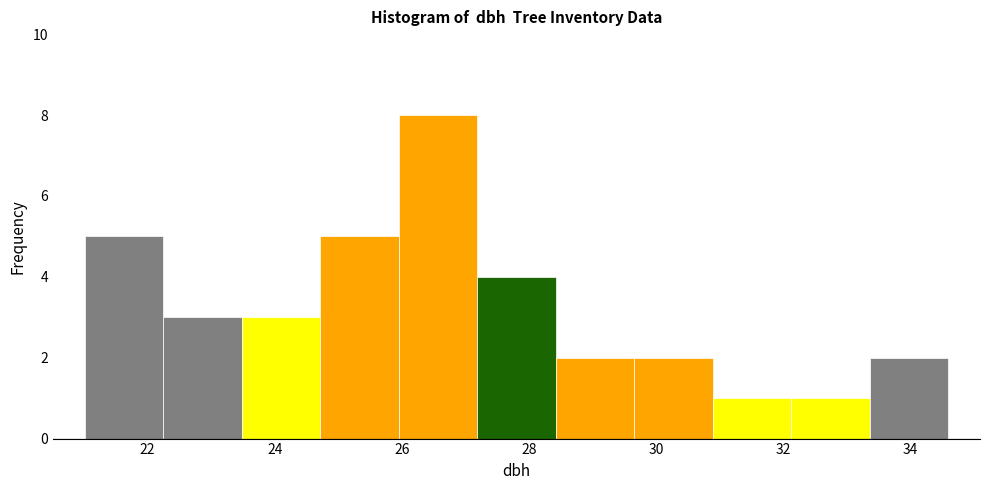

Reading left to right, list every bar in this chart as the range it spans on the x-axis followed by its height. Neither the bar edges nor the heights are printed on the chart, so give them approximately, as read against the axes.

21.0 to 22.2: 5
22.2 to 23.4: 3
23.4 to 24.8: 3
24.8 to 26.0: 5
26.0 to 27.2: 8
27.2 to 28.4: 4
28.4 to 29.6: 2
29.6 to 30.8: 2
30.8 to 32.2: 1
32.2 to 33.4: 1
33.4 to 34.6: 2